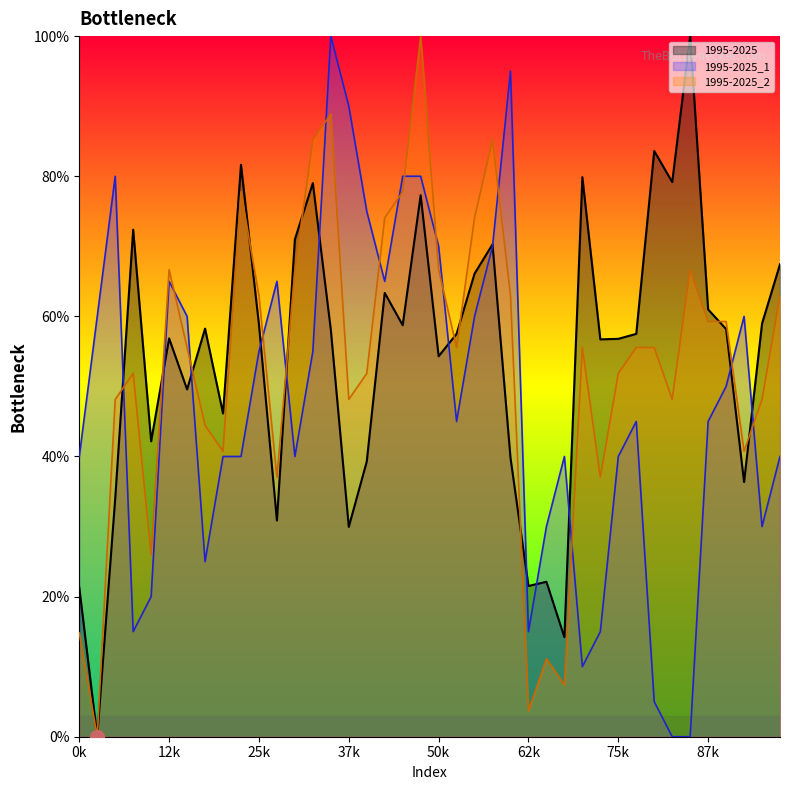

The value of 1995-2025 at 32 is 83.6. True or false?

True